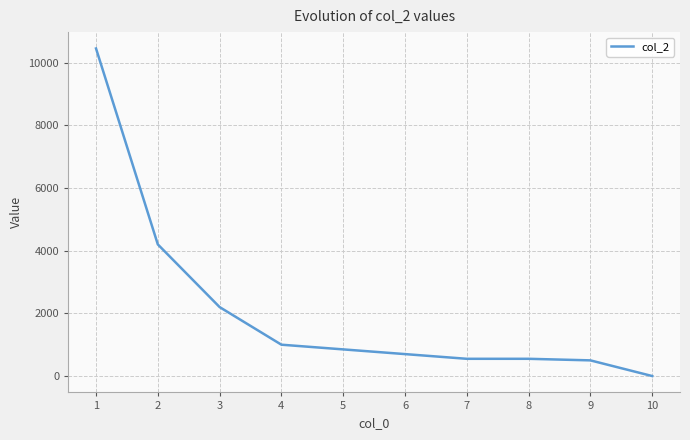

At which label is the value closest to 5225?

2